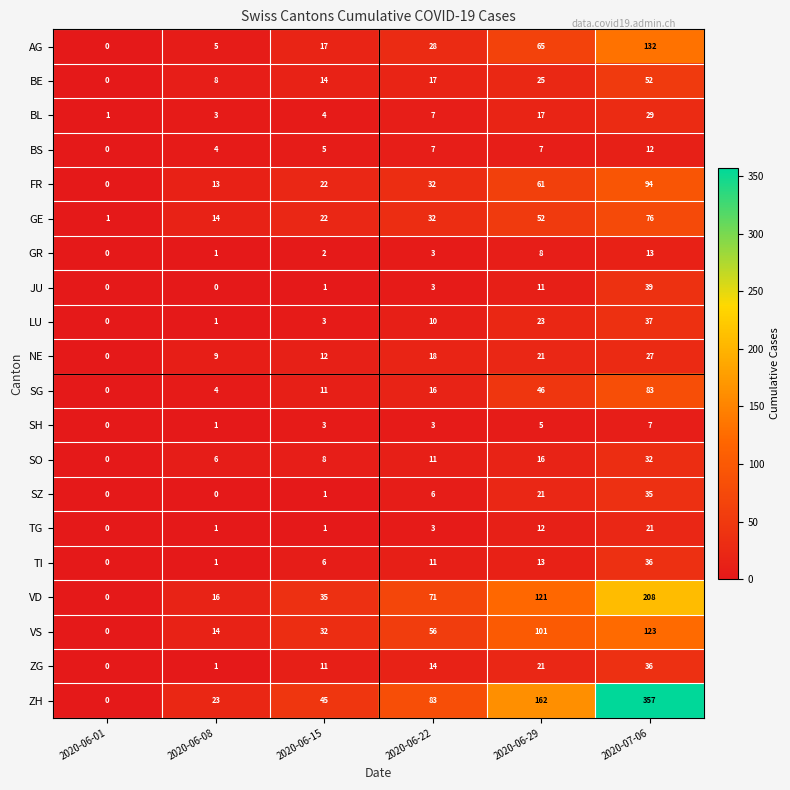

The JU series shows 3 at 2020-06-22. True or false?

True